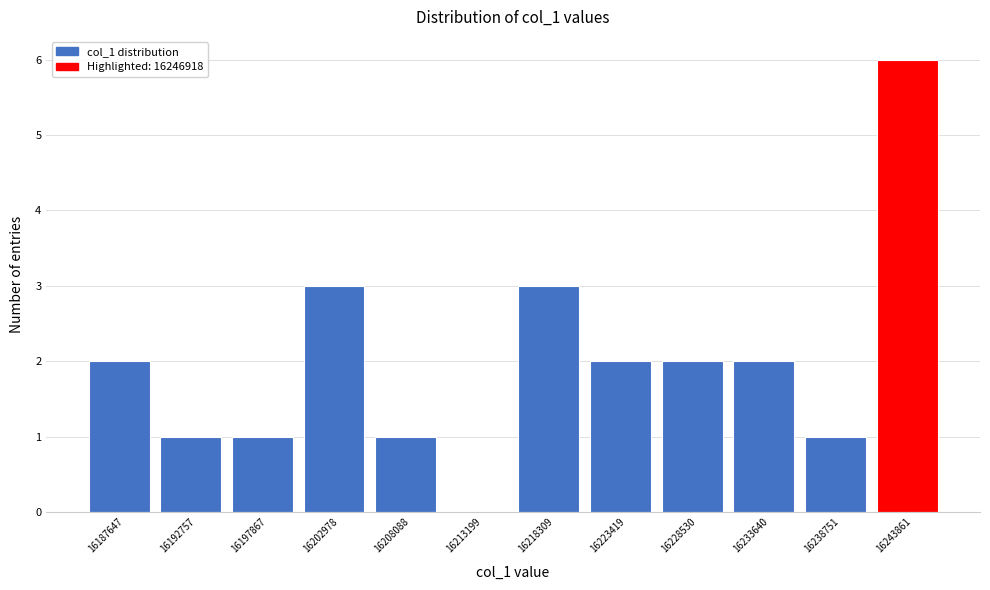

Reading right to left, transcribe all the data shown in this chart.

16243861=6	16238751=1	16233640=2	16228530=2	16223419=2	16218309=3	16213199=0	16208088=1	16202978=3	16197867=1	16192757=1	16187647=2